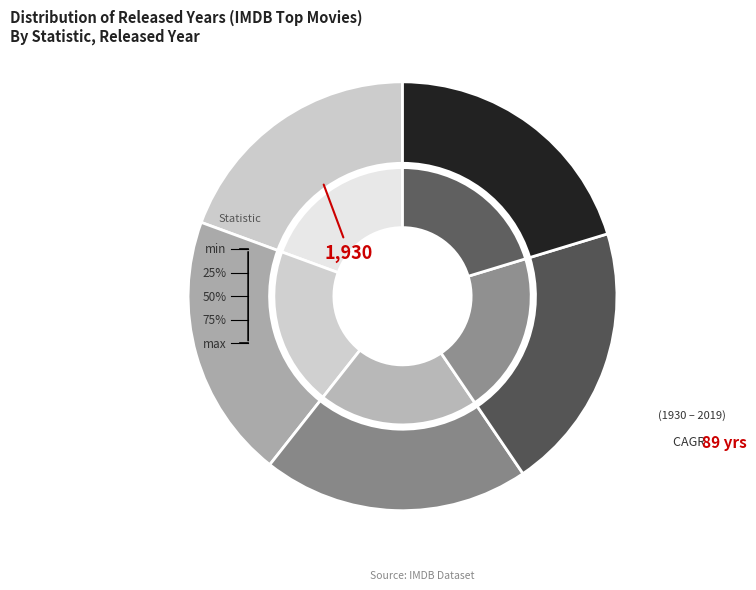

Rank the categories by value from lowest to highest.

min, 25%, 50%, 75%, max